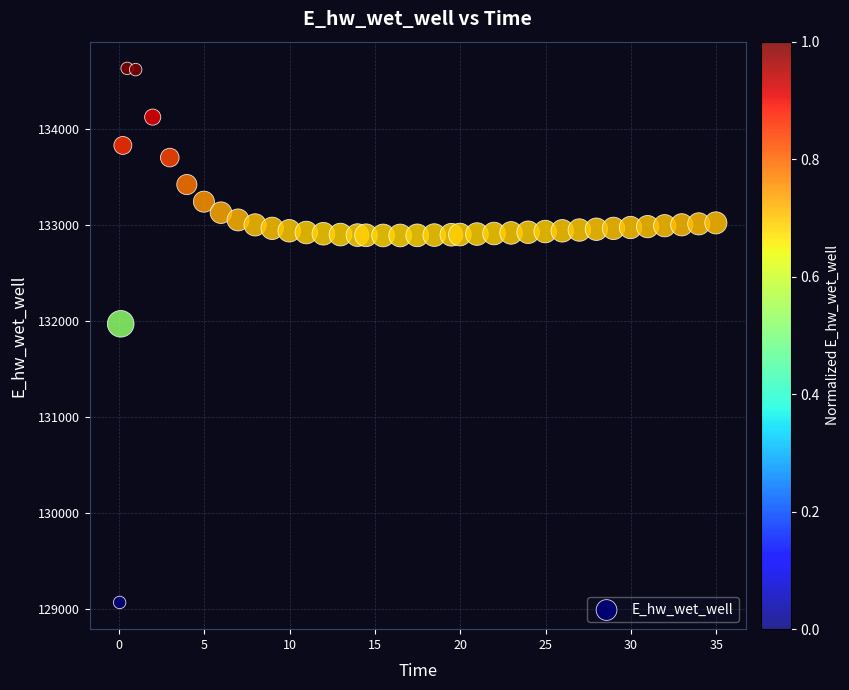

What is the range of X values (max minus min)?

34.9